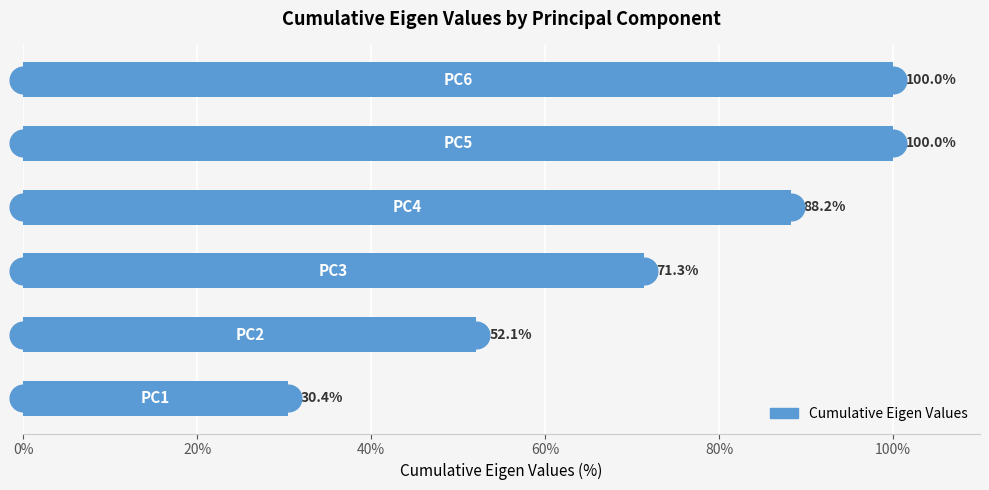

Count the number of data series in this chart.

1